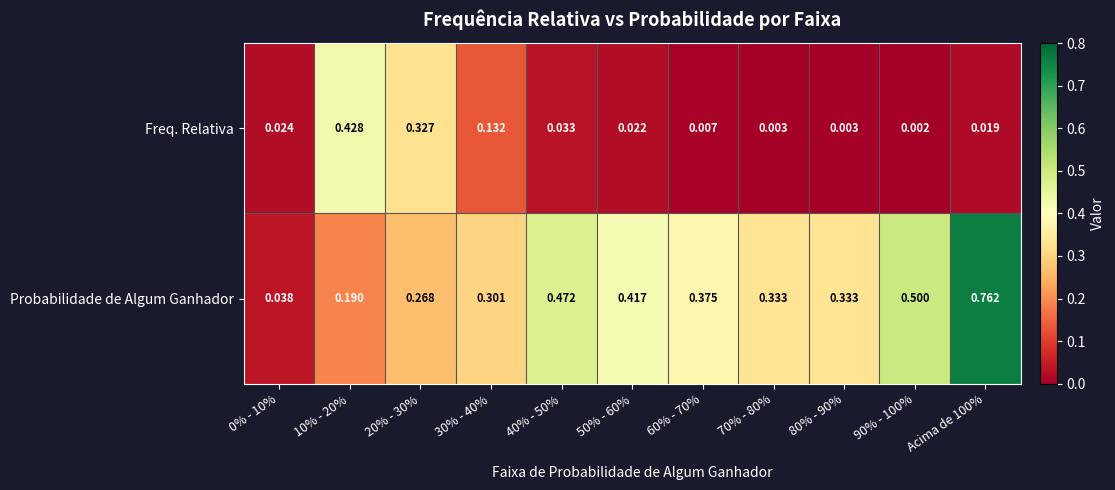

Which series has the largest total across all categories?

Probabilidade de Algum Ganhador